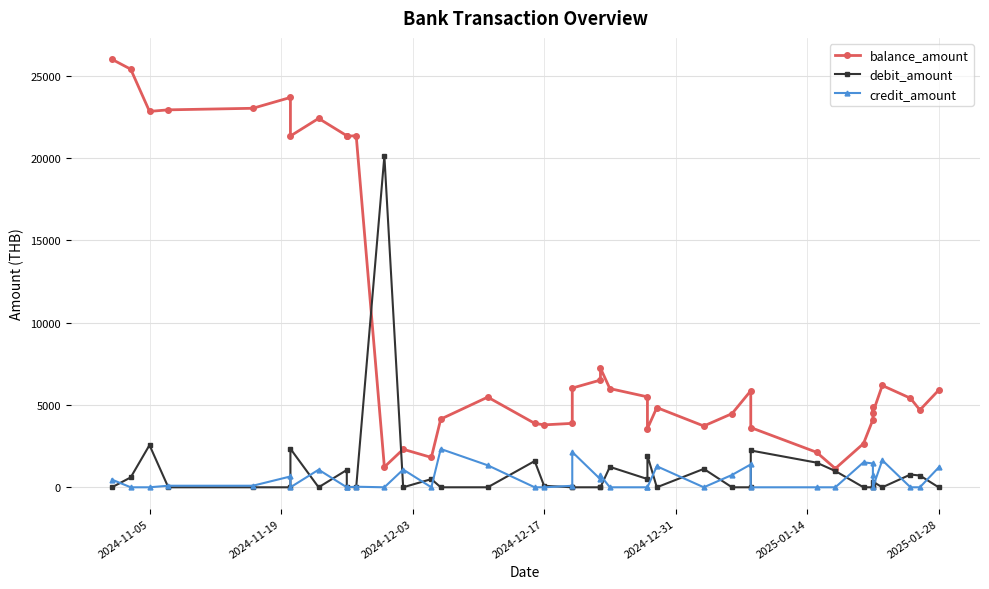

What is the value of the debit_amount point at the 32nd from the left?

989.0